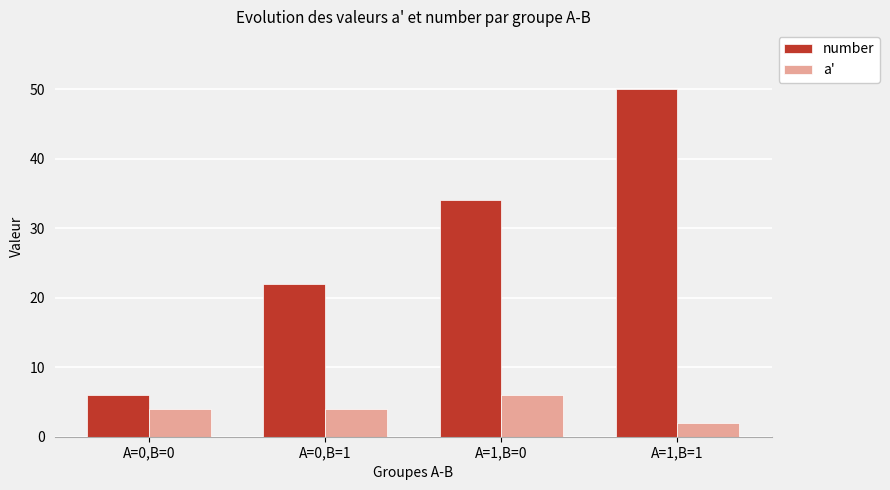

Reading right to left, transcribe all the data shown in this chart.

number: 50	34	22	6
a': 2	6	4	4